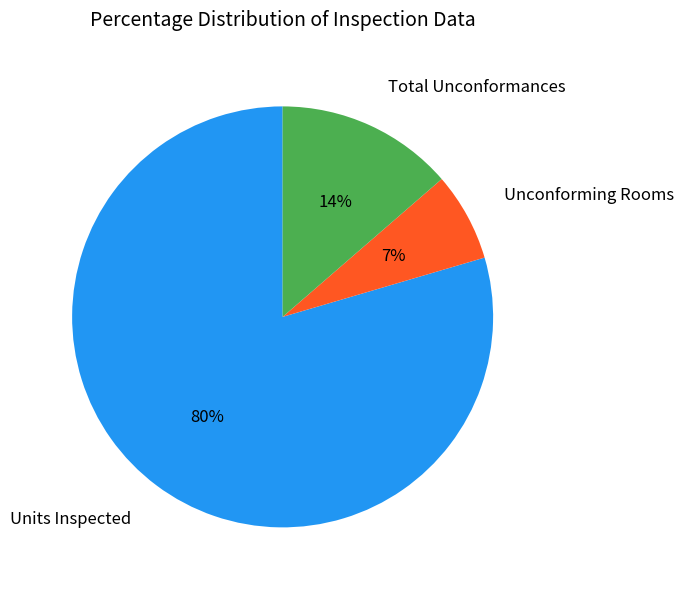

Is there a majority slice in this chart?

Yes